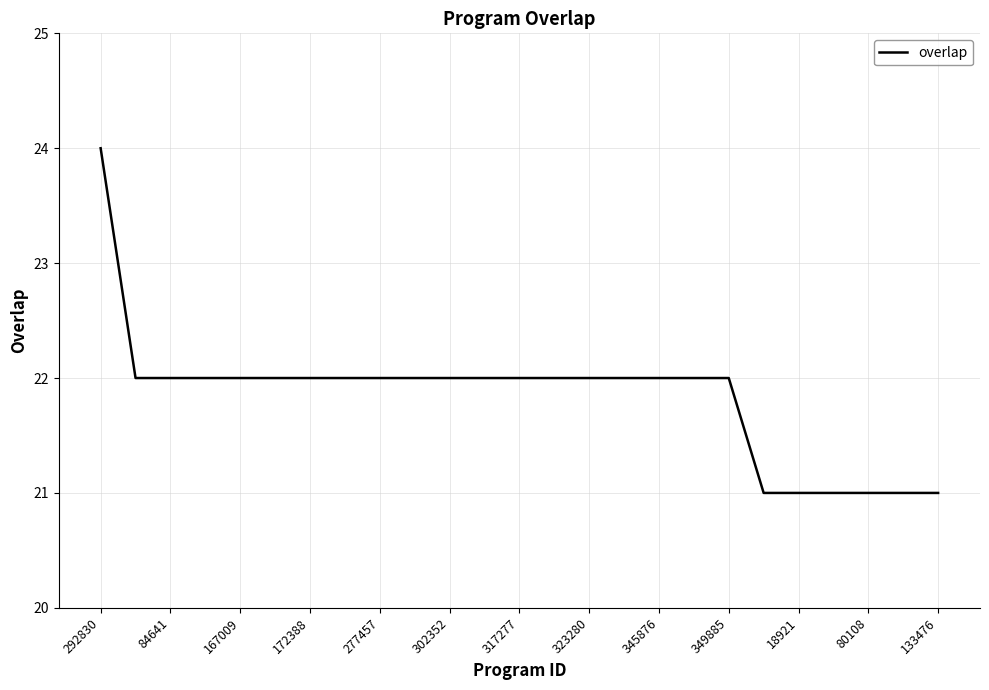

What is the maximum value shown in the chart?

24